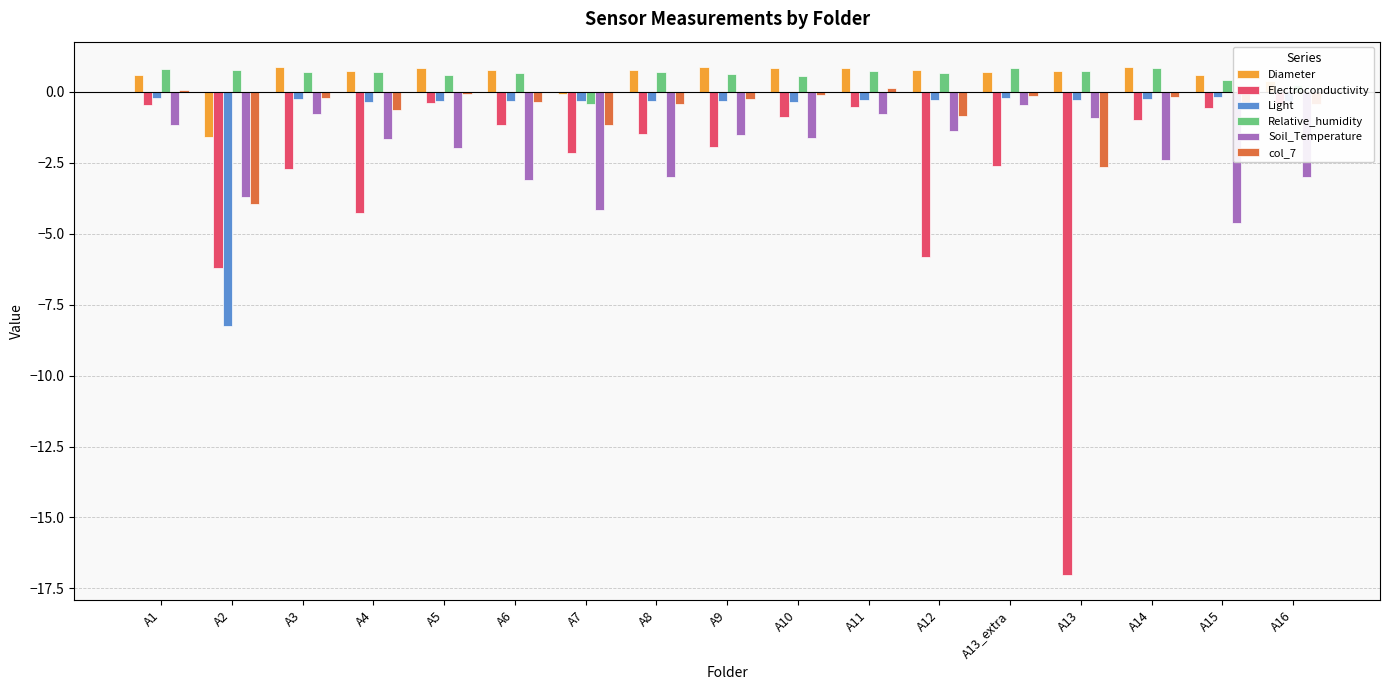

How many series are shown in this chart?

6